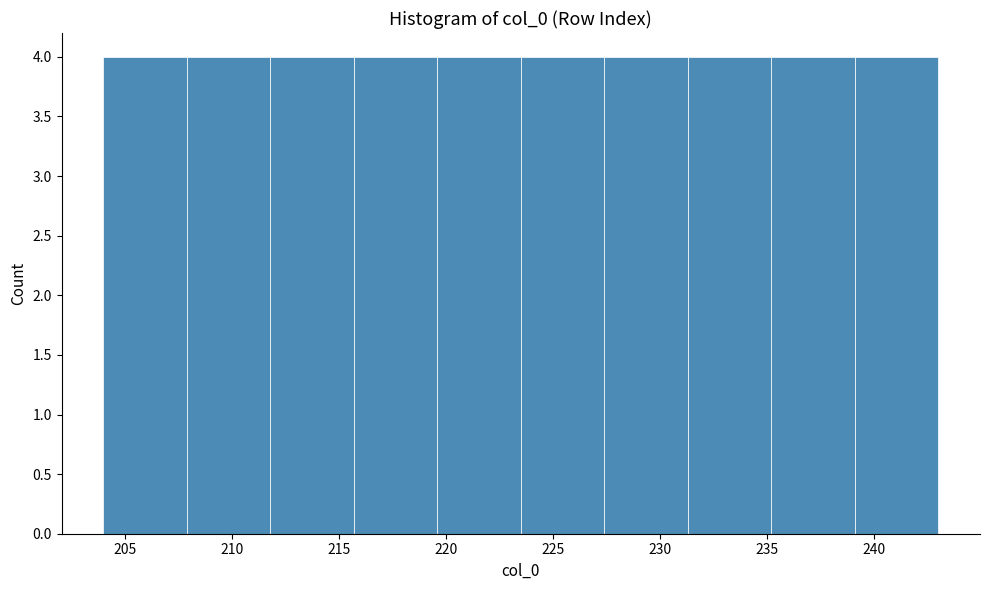

What is the height of the bar covering 231.3 to 235.2 on the x-axis? Neither the bar edges nor the heights are printed on the chart, so give them approximately, as read against the axes.

4